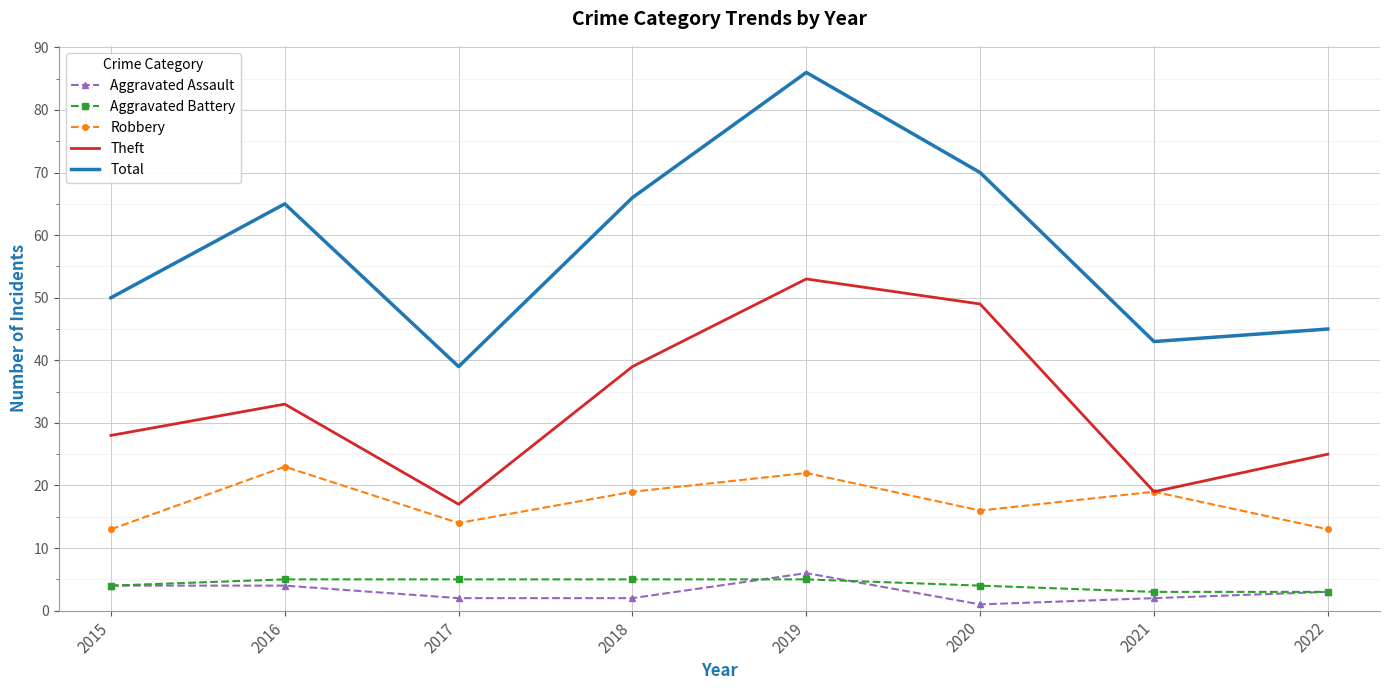

The value of Robbery at 2020 is 27. True or false?

False